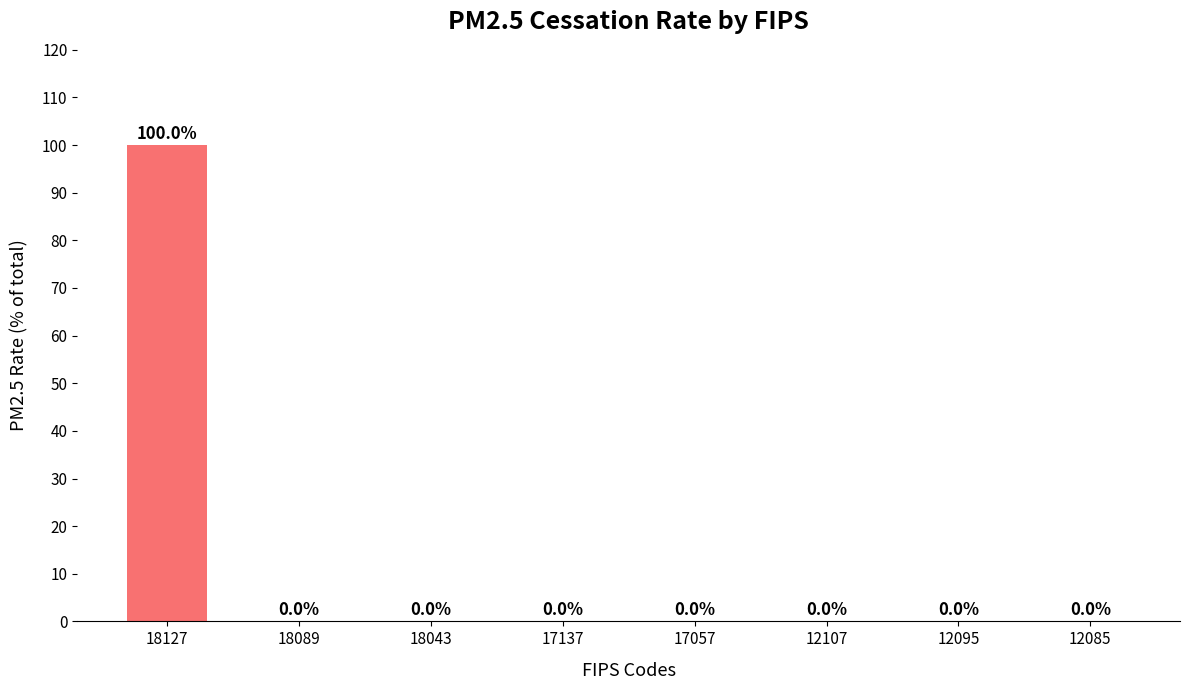

The value at 18043 is 0. True or false?

True